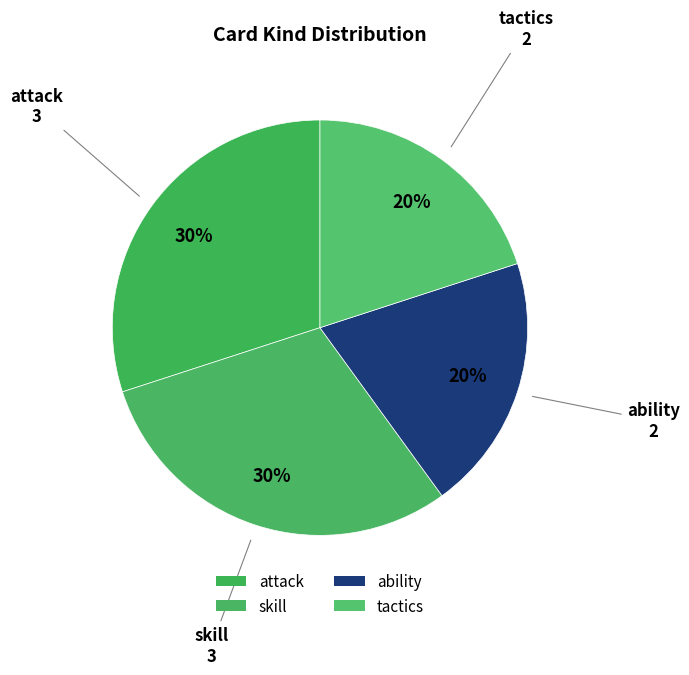

What is the smallest slice in the pie chart?

ability